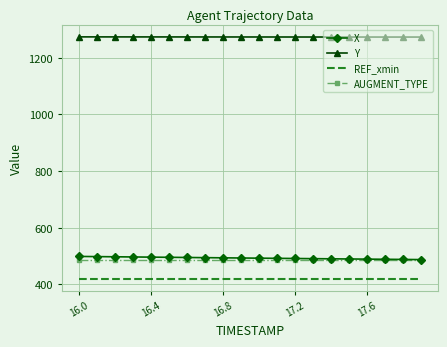

True or false: REF_xmin and X cross at least once.

False